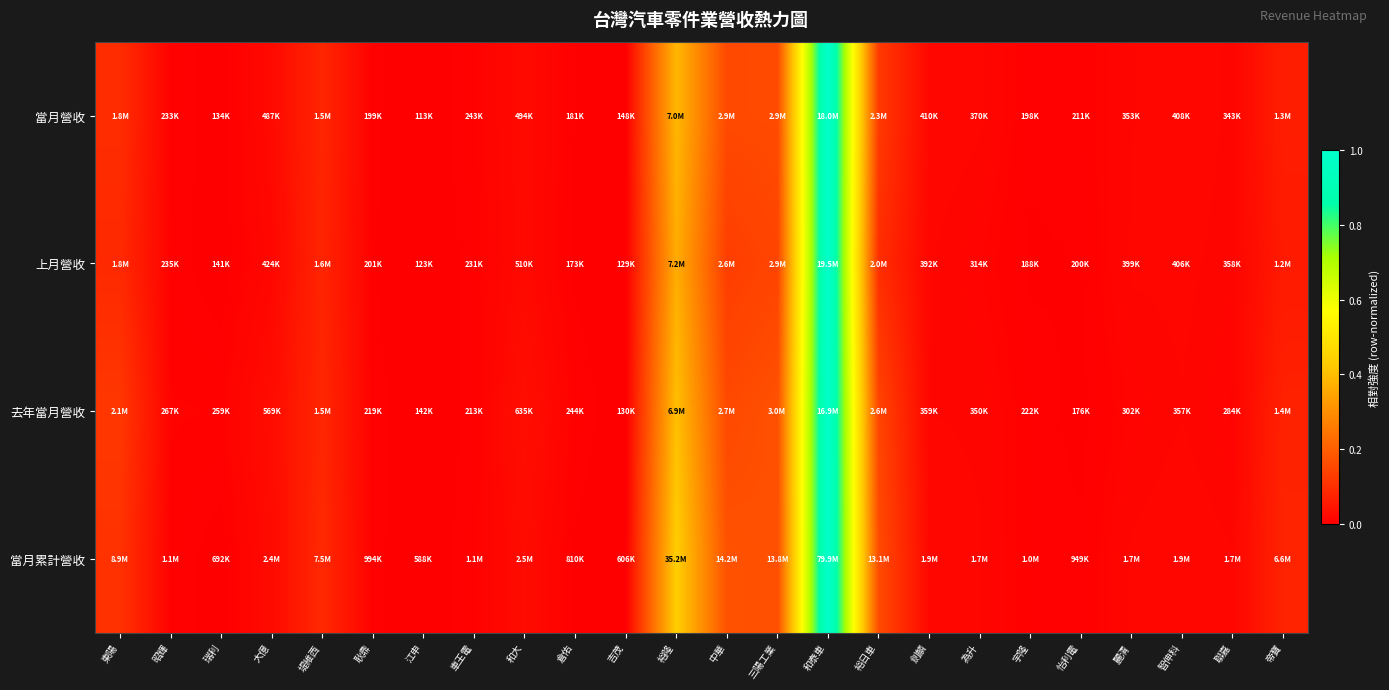

Which has a higher value, 車王電 or 宇隆?

車王電